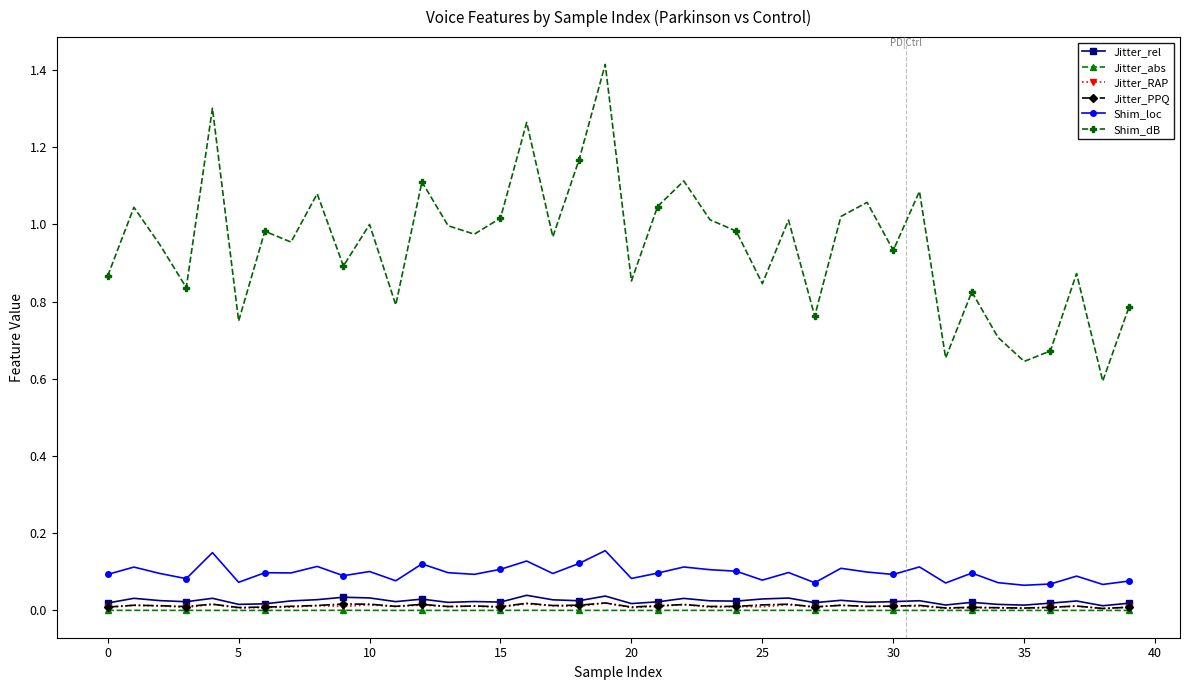

True or false: Jitter_PPQ and Shim_dB intersect in this chart.

False